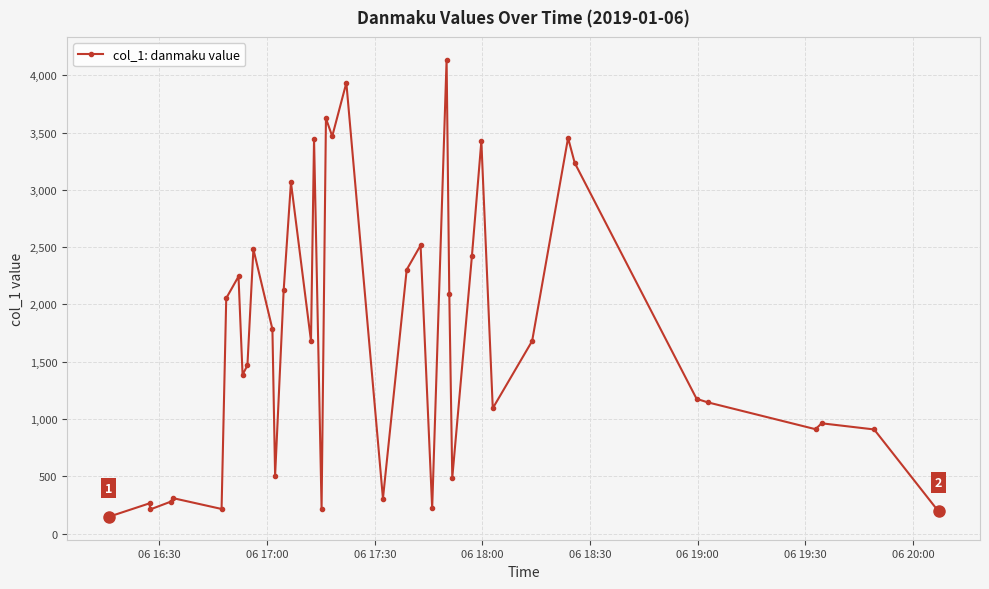

What is the difference between the maximum and minimum values?

3988.6